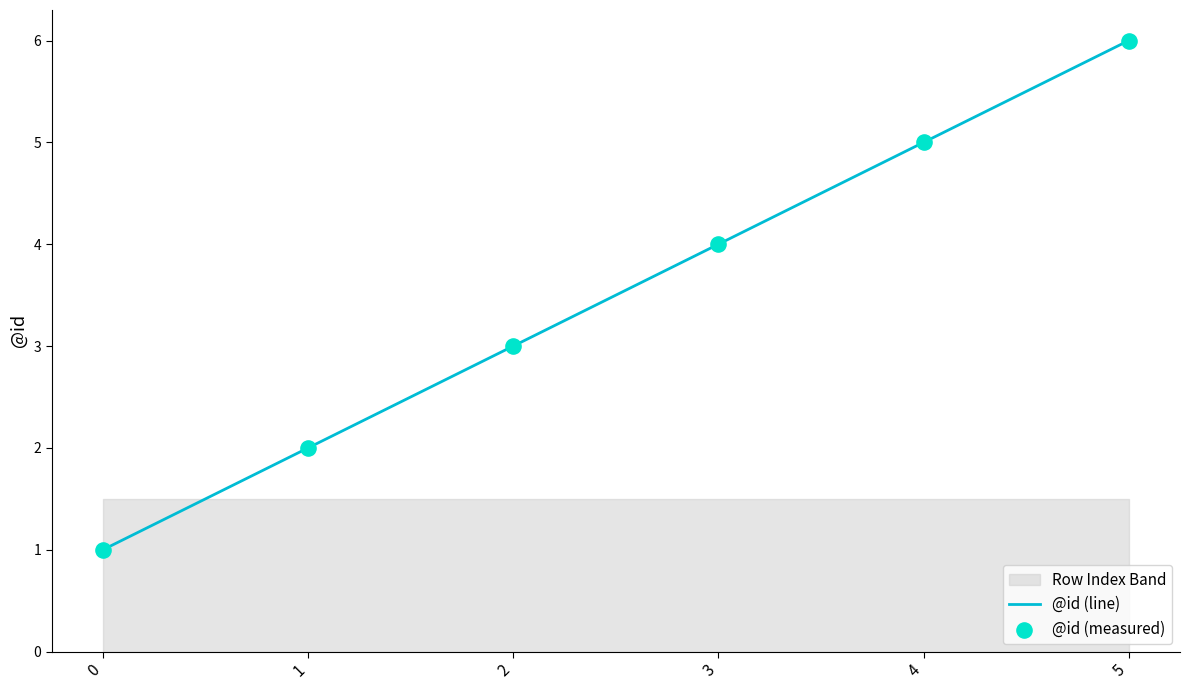

At how many categories does at least one series exceed 3?

3